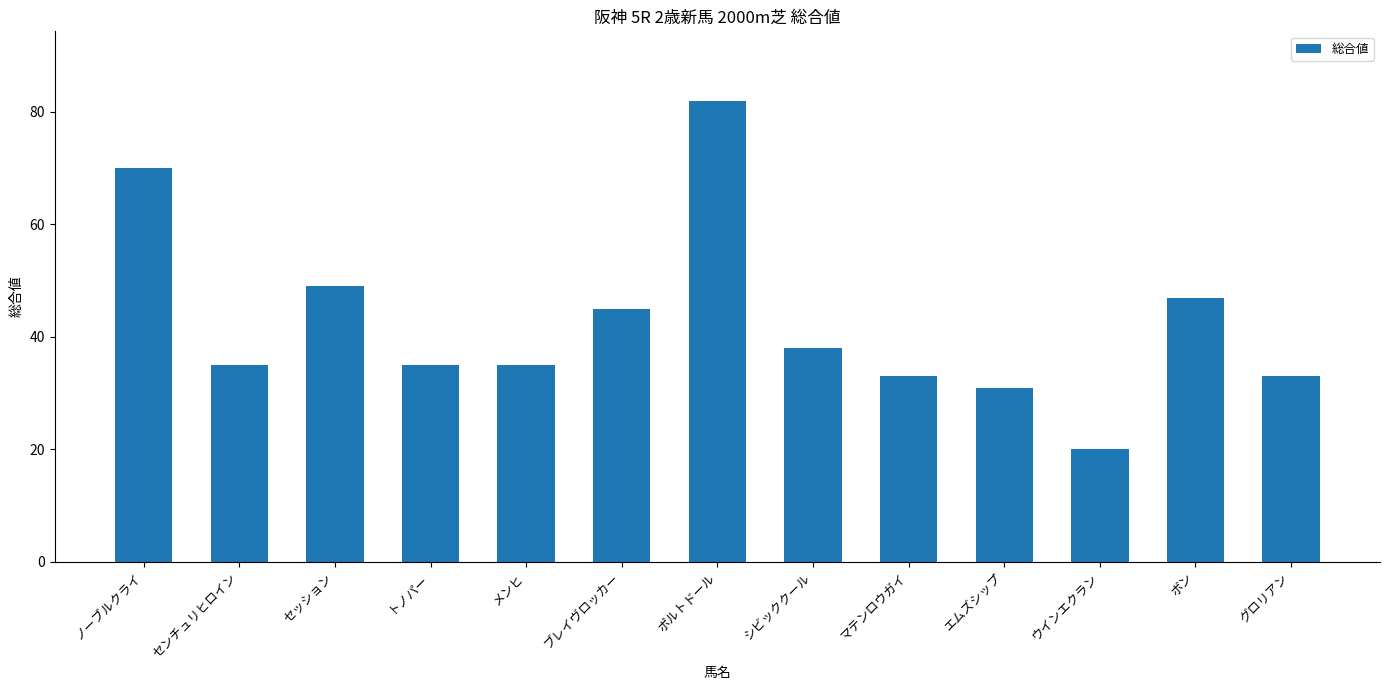

What is the change in value from セッション to エムズシップ?

-18